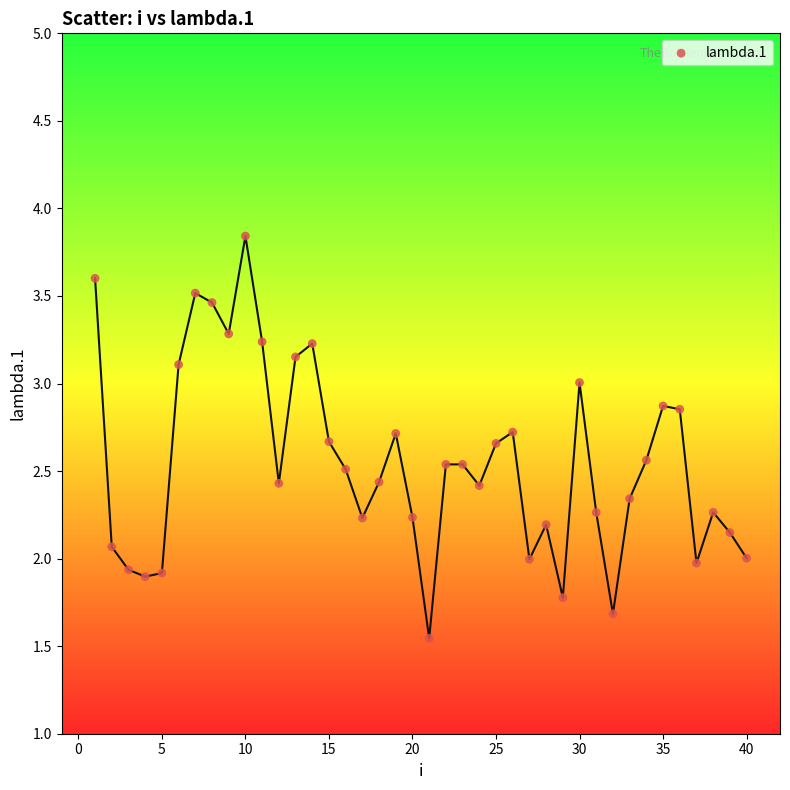

What is the range of X values (max minus min)?

39.0